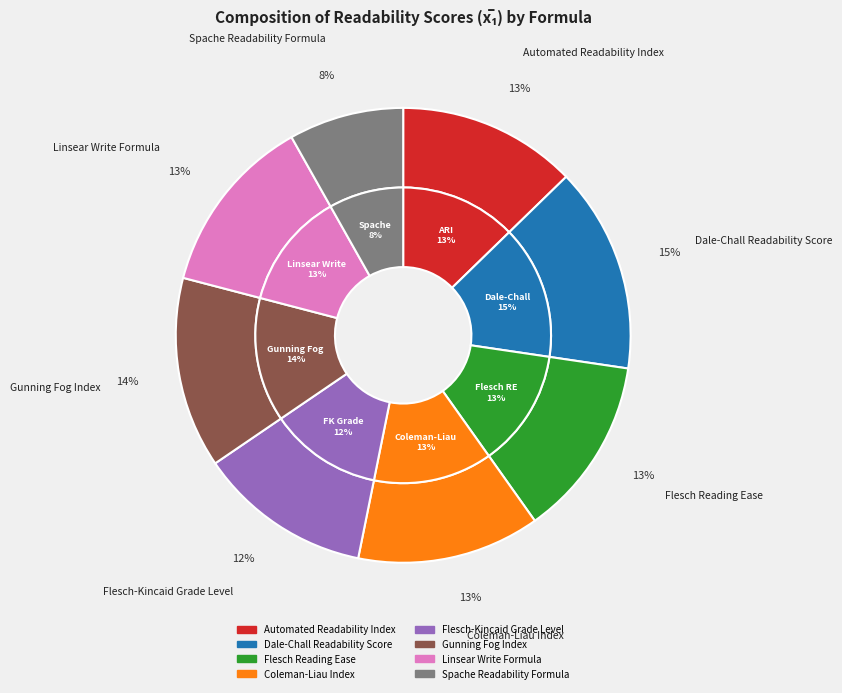

To the nearest percent, what portion does Flesch Reading Ease represent?

13%